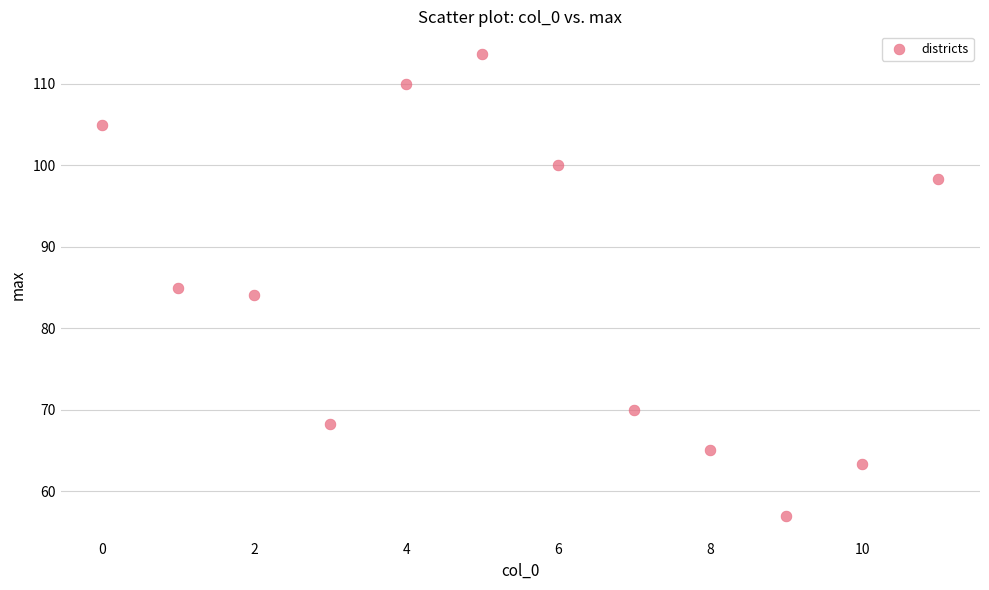

What is the average X value?

5.5